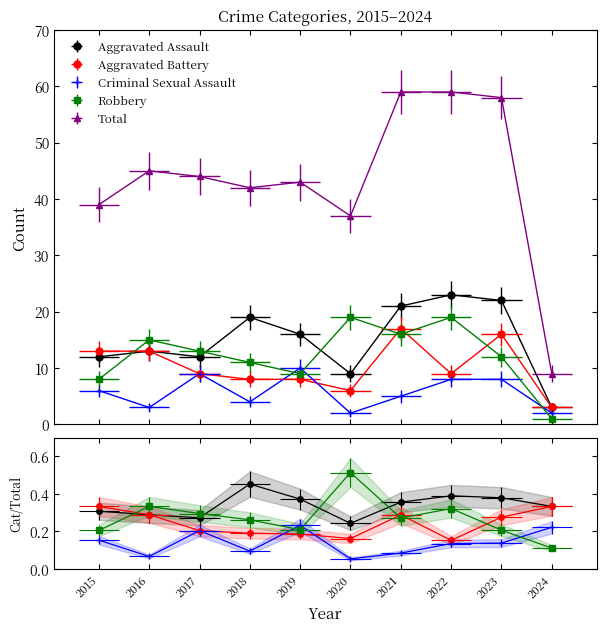

At which category does Criminal Sexual Assault reach its first local peak?

2017